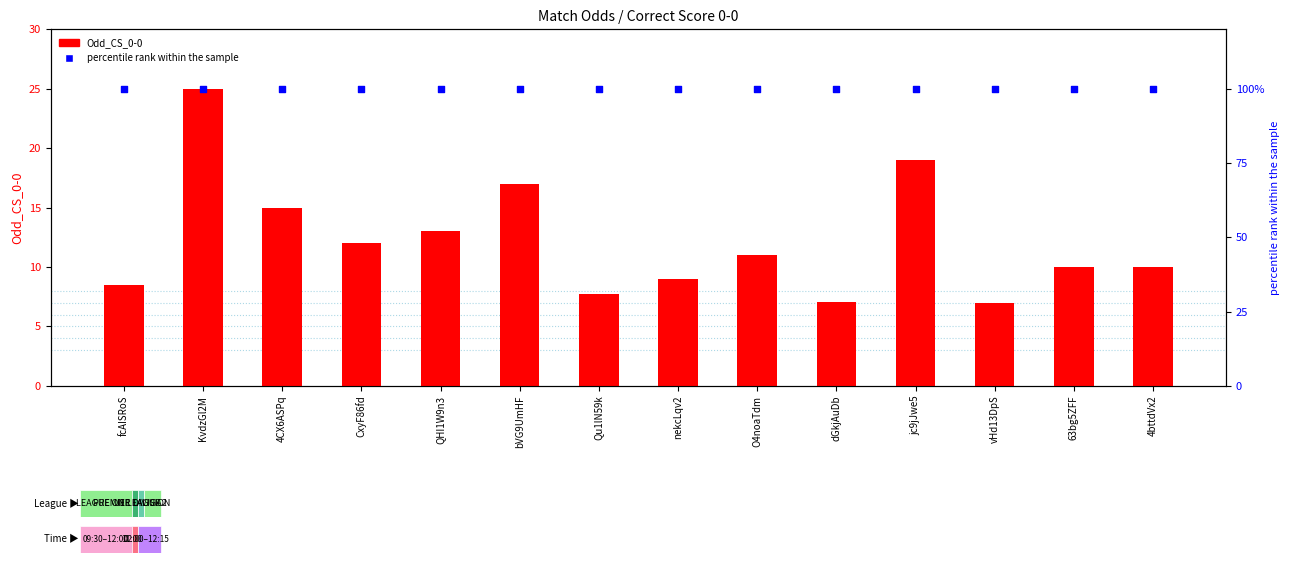

At how many categories does at least one series exceed 64?

14